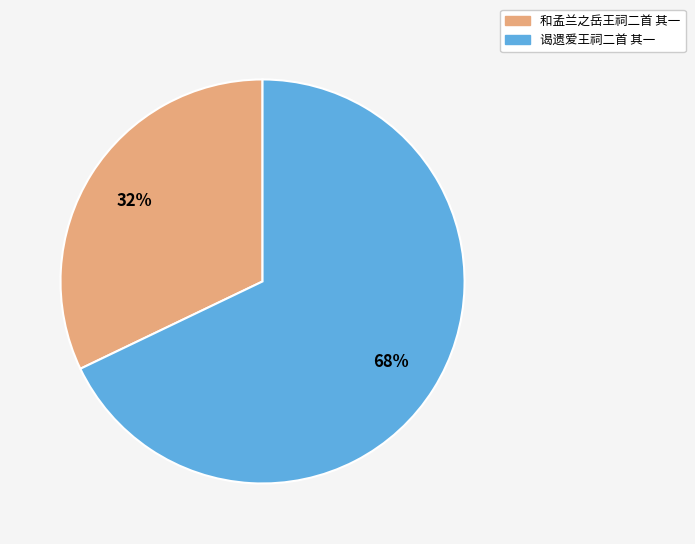

Rank the categories by value from highest to lowest.

谒遗爱王祠二首 其一, 和孟兰之岳王祠二首 其一